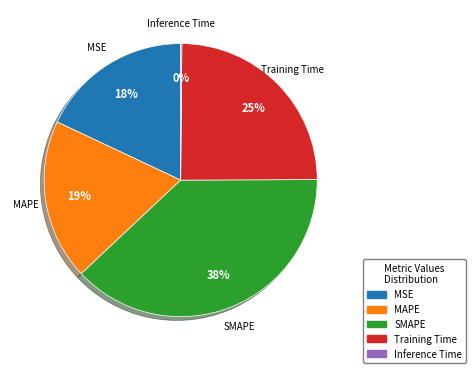

Does MSE represent more than half of the total?

No